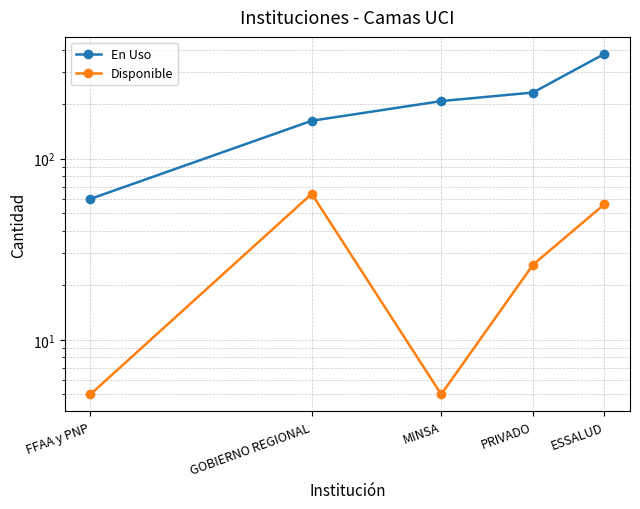

Is it true that Disponible equals 26 at PRIVADO?

True